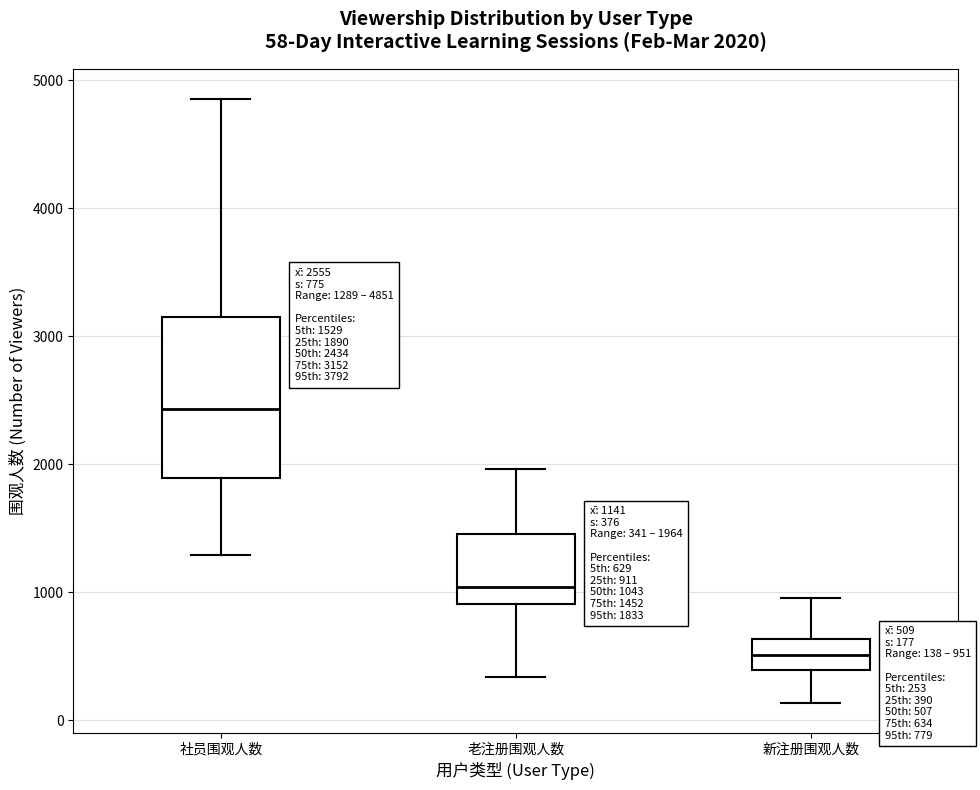

Comparing the boxes themselves (not the whiskers), which one is the tallest?

社员围观人数